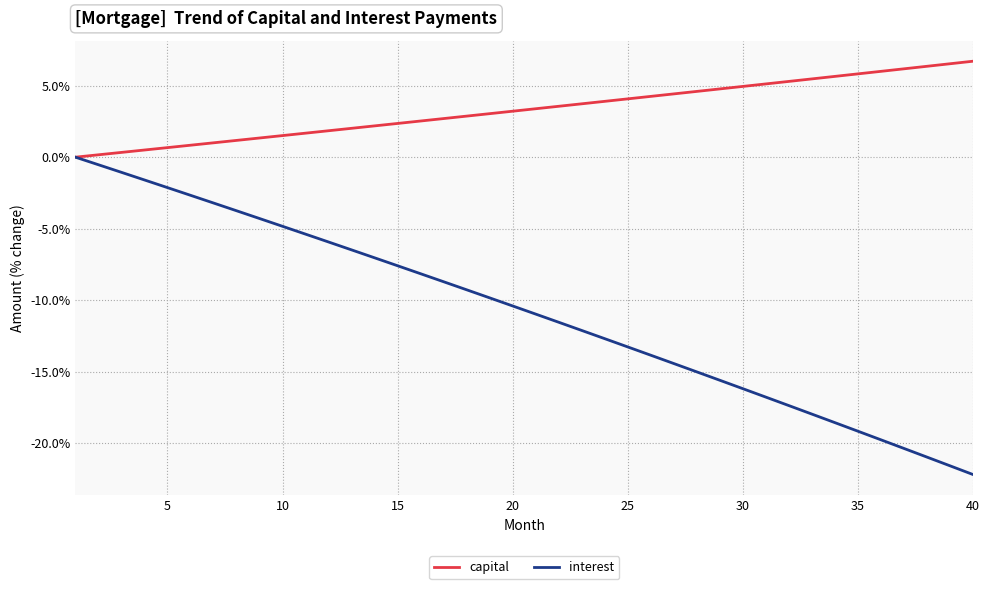

List the series in order of their overall mean, highest first.

capital, interest